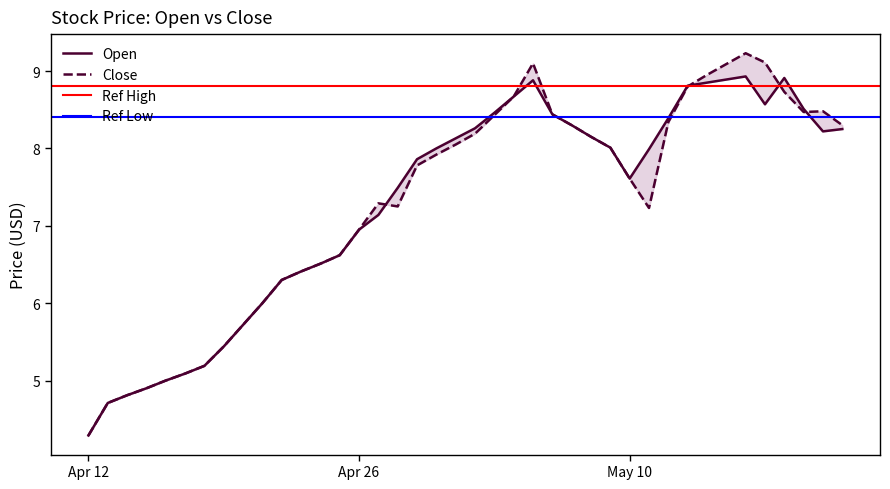

Where is the first local maximum for Close?

2022-04-27